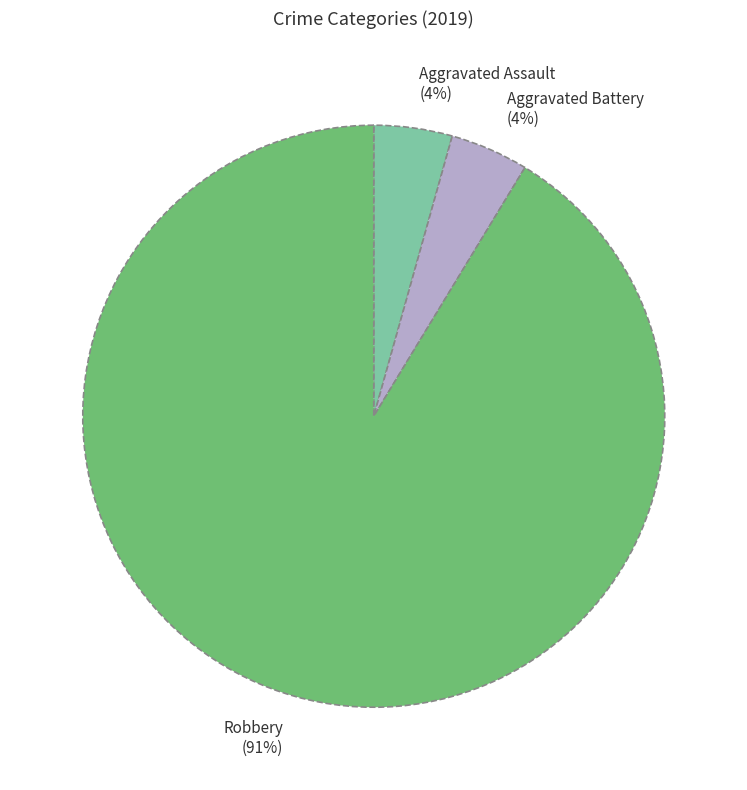

Between Aggravated Assault and Robbery, which is larger?

Robbery